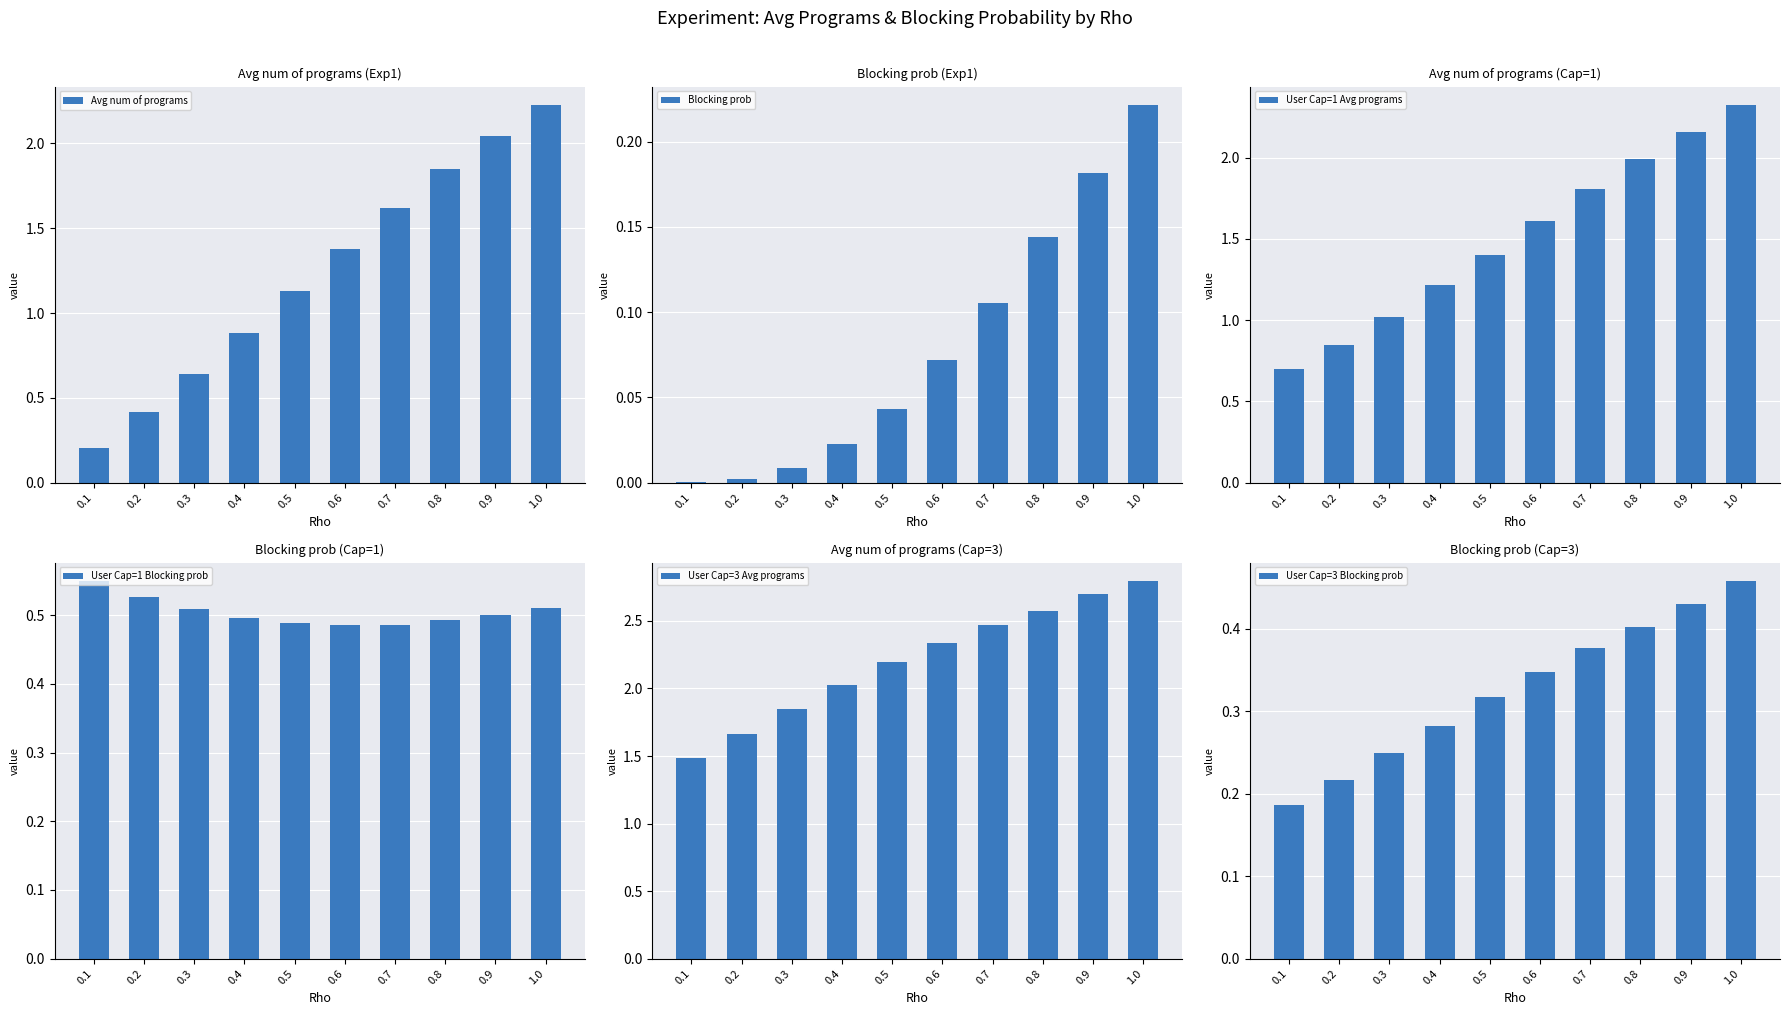

What is the difference between the User Cap=3 Avg programs values at 0.1 and 0.6?

0.9